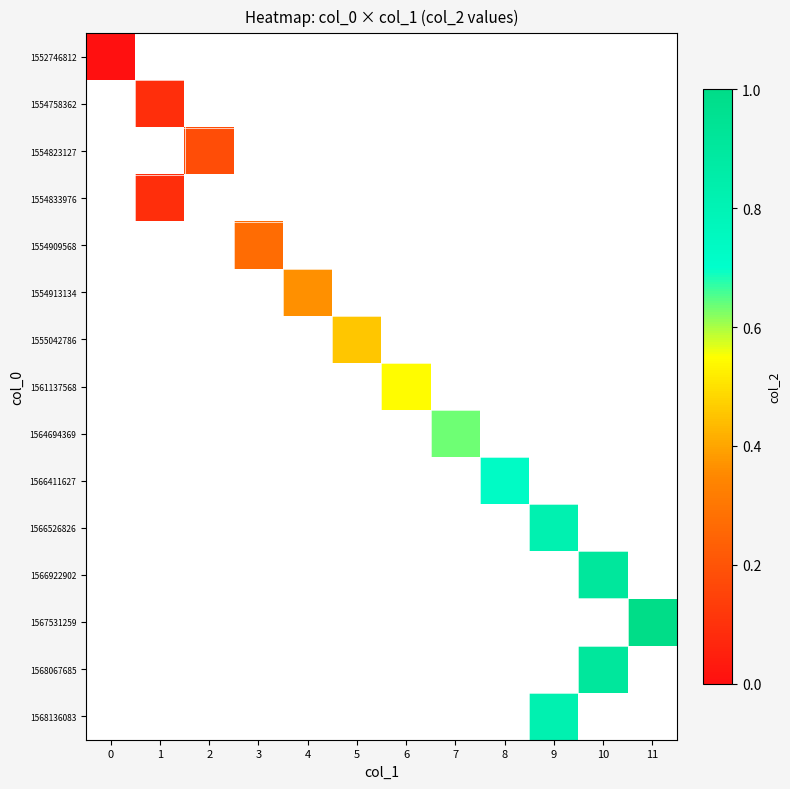

How many positive values does the 1564694369 series have?

1